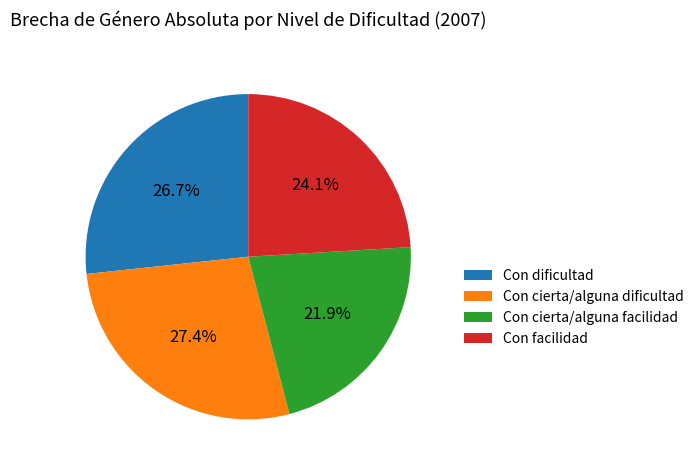

Does Con cierta/alguna facilidad account for over 50% of the chart?

No